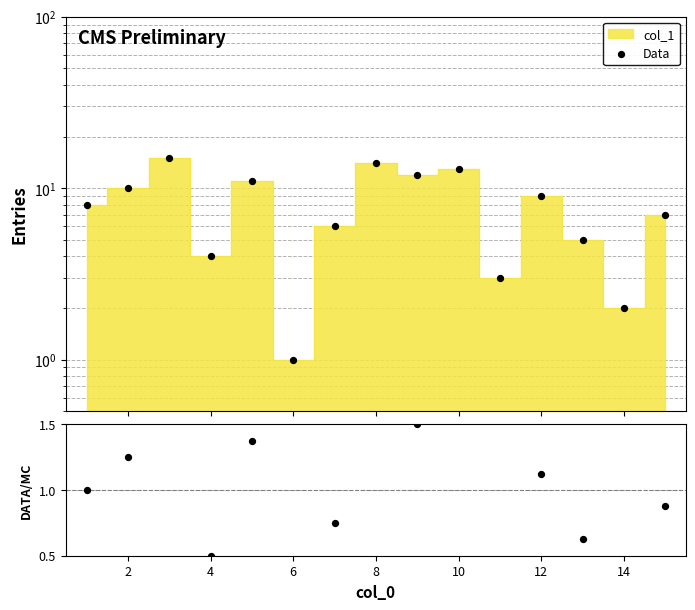

At how many categories does at least one series exceed 3?

12